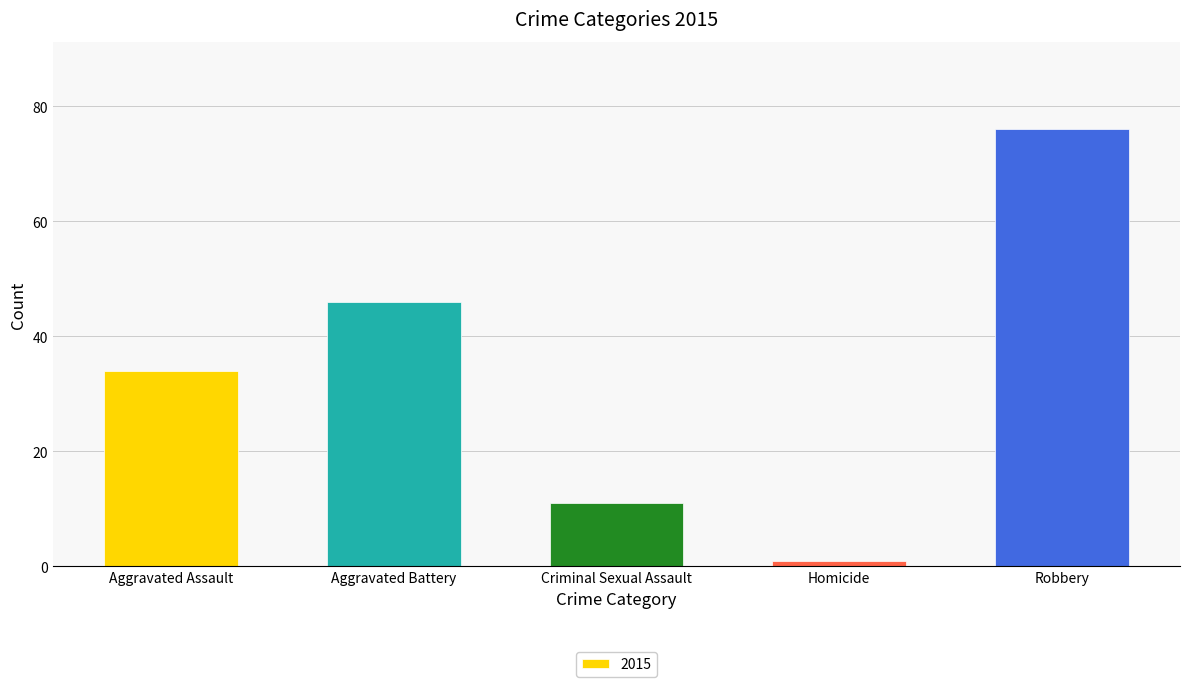

What position from the right is Criminal Sexual Assault?

3